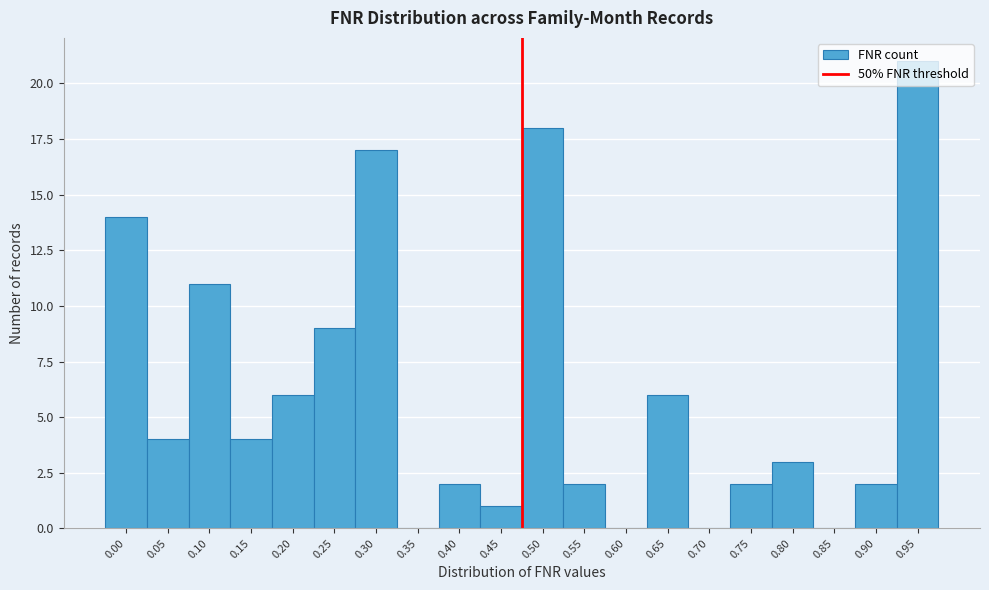

What is the change in value from 0.75 to 0.95?

+19